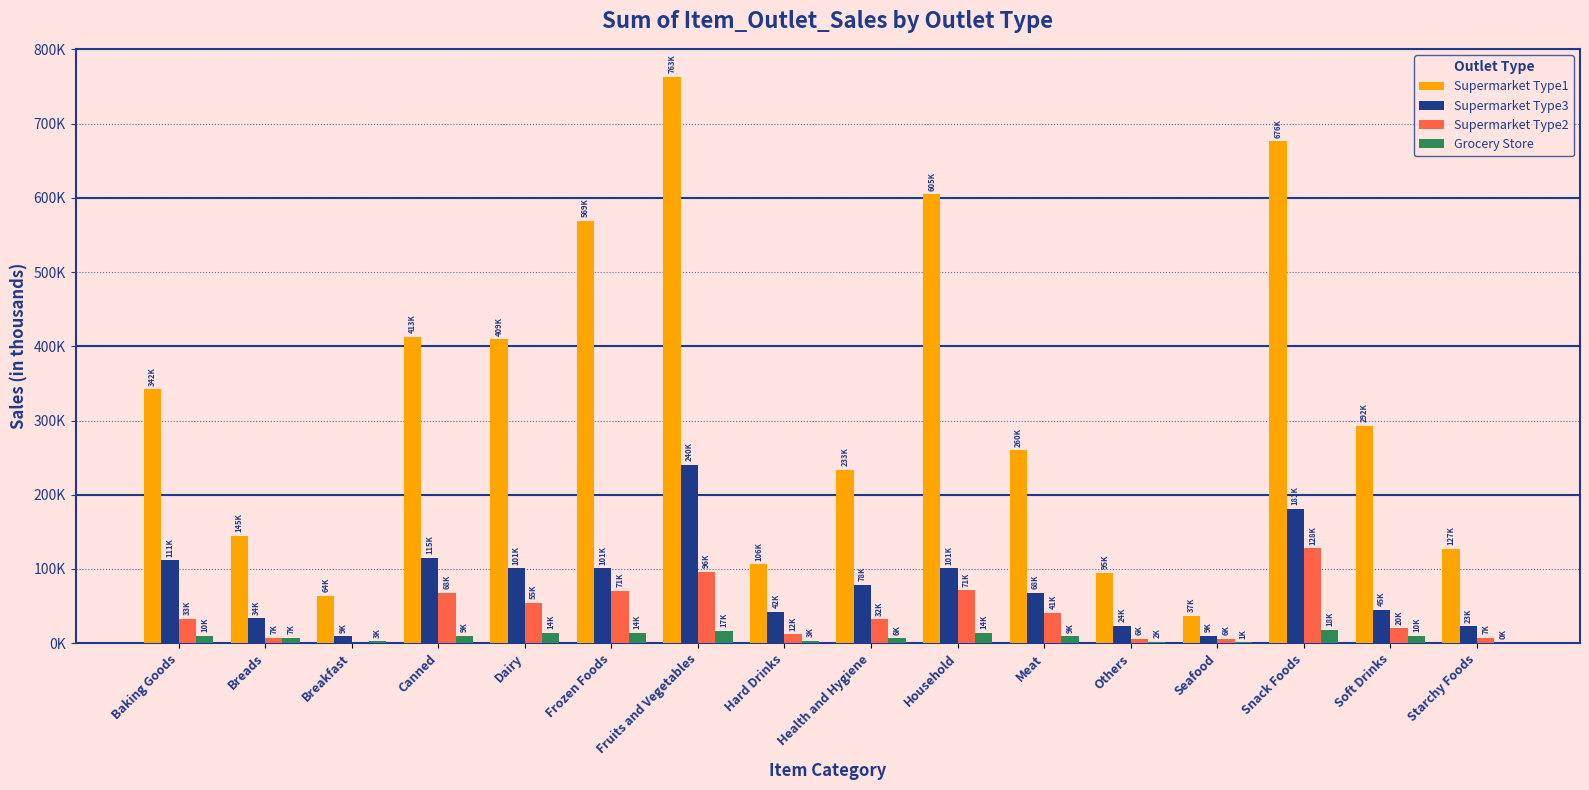

At which category does the chart reach its minimum across all series?

Breakfast